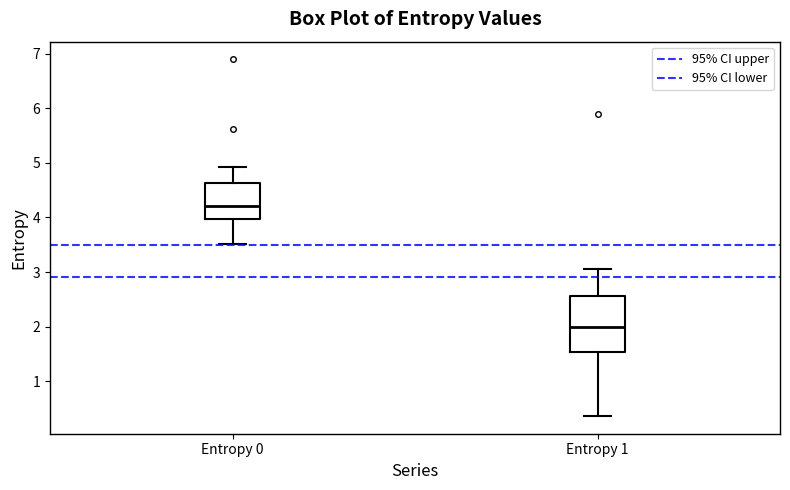

Which box is the tallest, from its lower edge to its upper edge?

Entropy 1